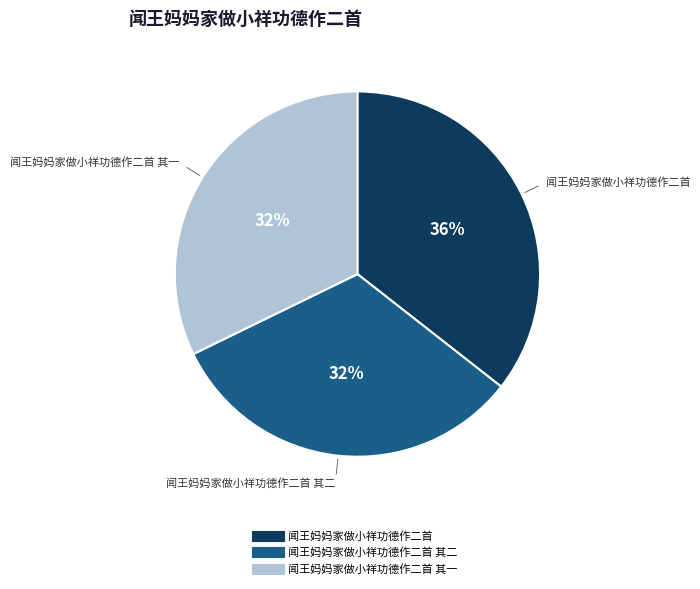

Is there a majority slice in this chart?

No